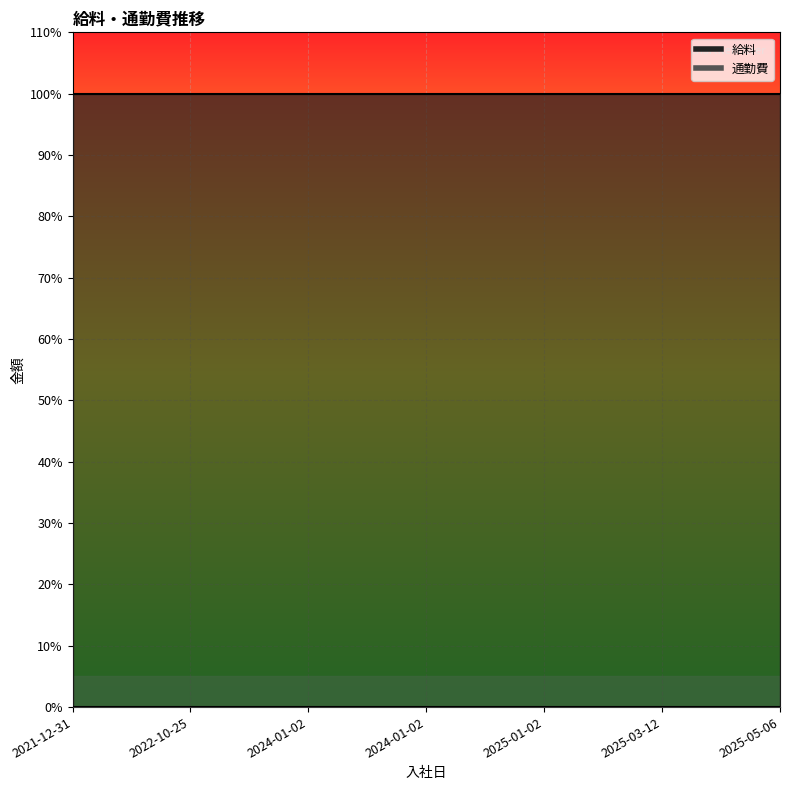

Reading right to left, transcribe all the data shown in this chart.

給料: 2025-05-06=100	2025-03-12=100	2025-01-02=100	2024-01-02=100	2024-01-02=100	2022-10-25=100	2021-12-31=100
通勤費: 2025-05-06=0	2025-03-12=0	2025-01-02=0	2024-01-02=0	2024-01-02=0	2022-10-25=0	2021-12-31=0